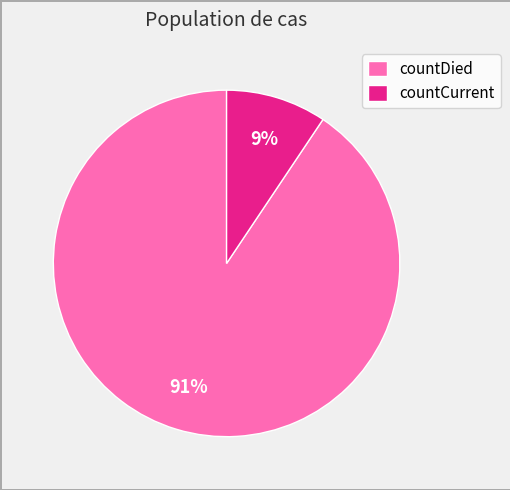

How many slices are in this pie chart?

2